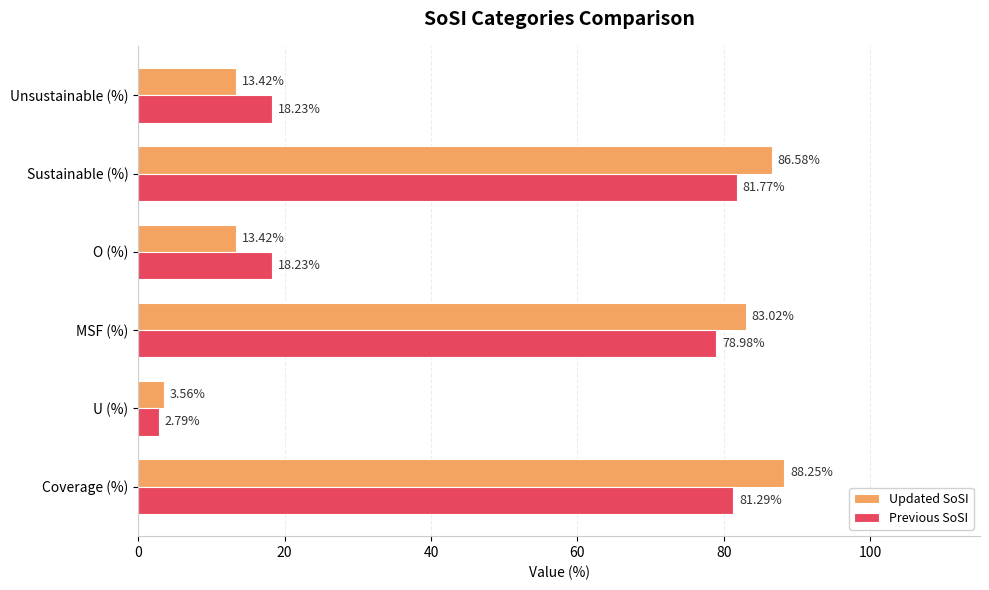

What is the average value of the Updated SoSI series?

48.0